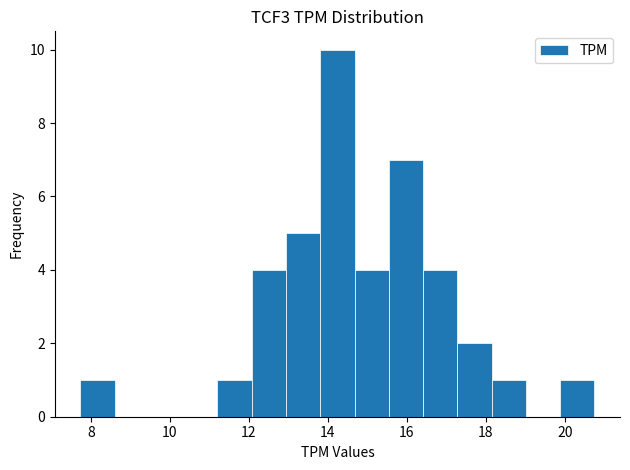

Reading left to right, list every bar in this chart as the range it spans on the x-axis followed by its height. Neither the bar edges nor the heights are printed on the chart, so give them approximately, as read against the axes.

7.8 to 8.6: 1
8.6 to 9.4: 0
9.4 to 10.4: 0
10.4 to 11.2: 0
11.2 to 12.0: 1
12.0 to 13.0: 4
13.0 to 13.8: 5
13.8 to 14.6: 10
14.6 to 15.6: 4
15.6 to 16.4: 7
16.4 to 17.2: 4
17.2 to 18.2: 2
18.2 to 19.0: 1
19.0 to 19.8: 0
19.8 to 20.8: 1